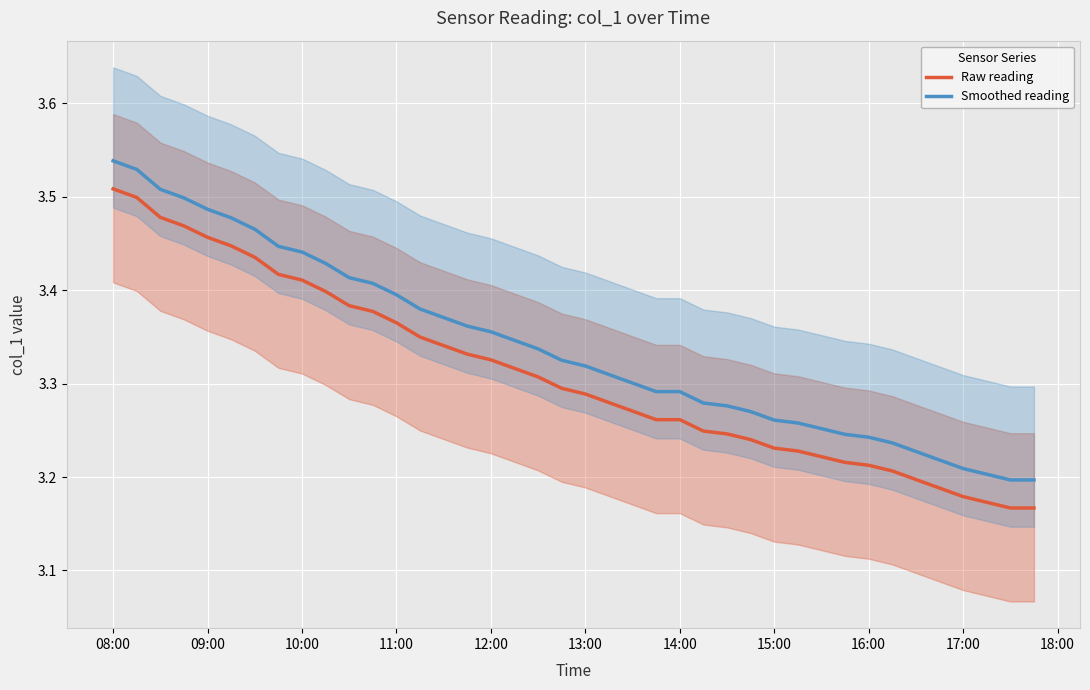

True or false: Smoothed reading and Raw reading intersect in this chart.

False